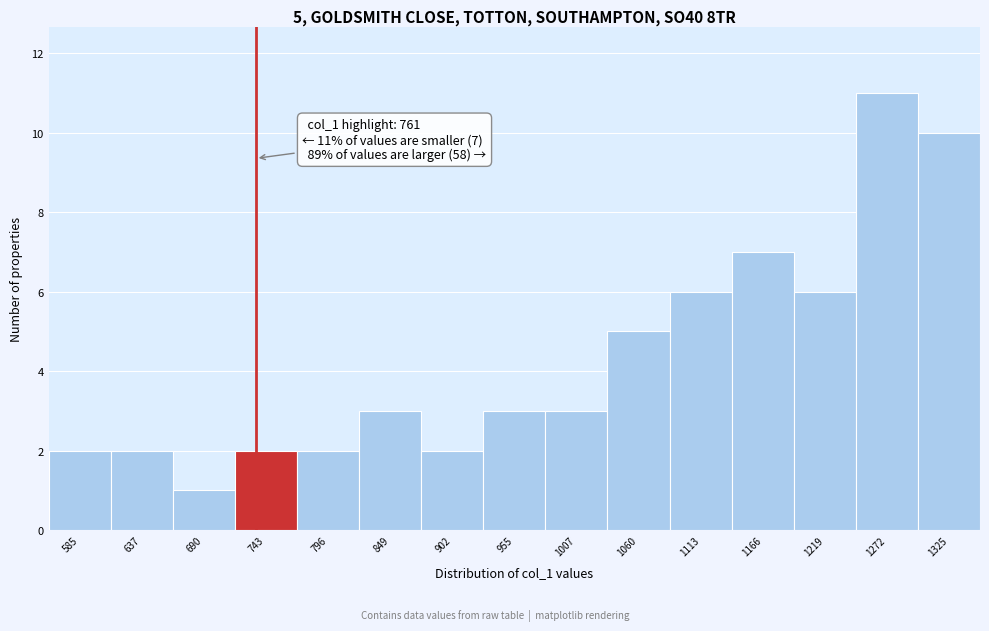

Reading right to left, transcribe all the data shown in this chart.

10	11	6	7	6	5	3	3	2	3	2	2	1	2	2